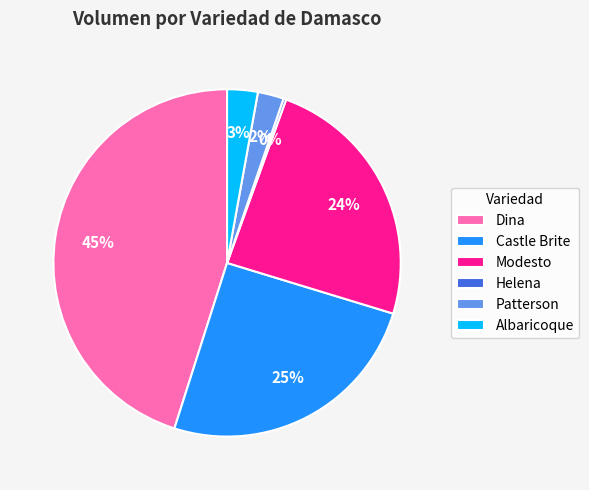

Is there any slice that represents more than half of the pie?

No